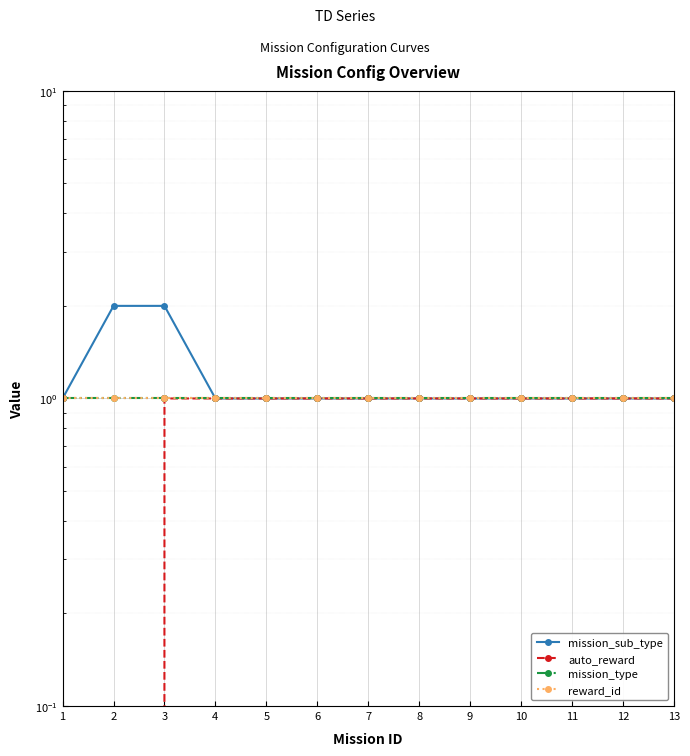

Where is the first local minimum for auto_reward?

2